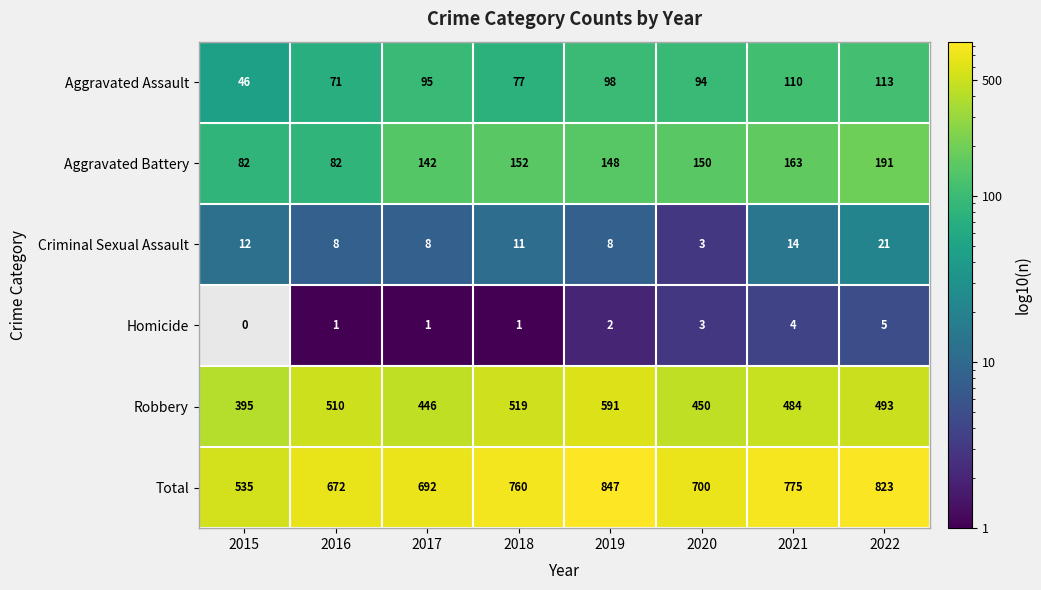

What is the spread (max minus min) of values at 2021?

771